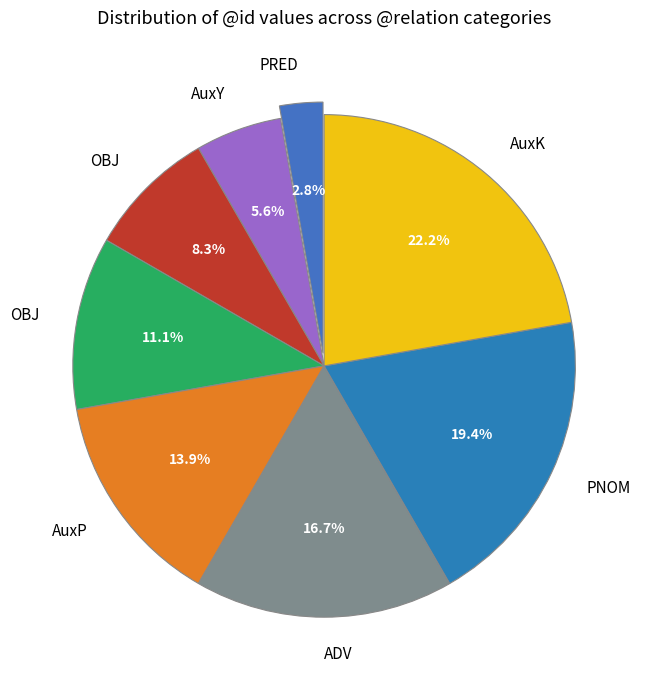

Is there a majority slice in this chart?

No